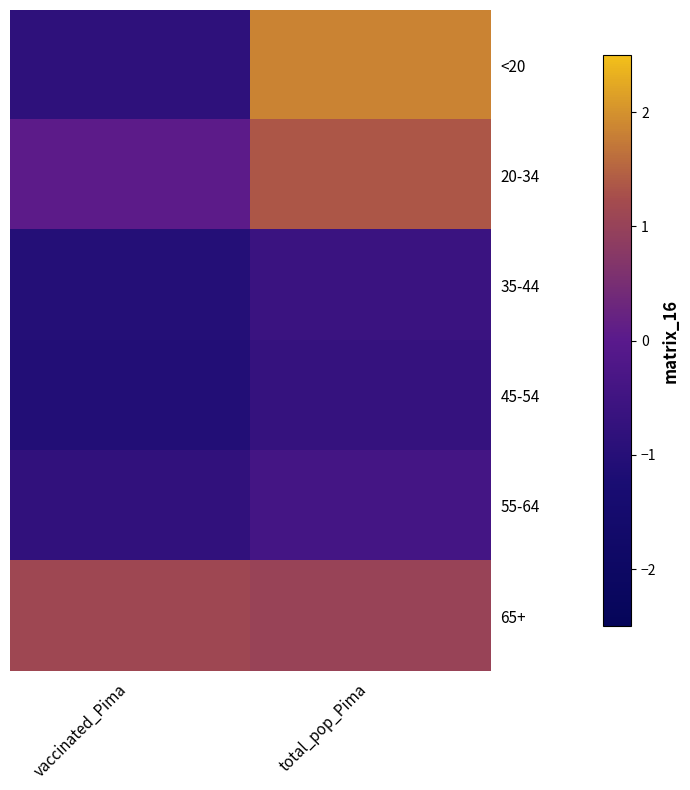

Reading left to right, list all the values displayed in this chart.

<20: vaccinated_Pima=-0.8	total_pop_Pima=1.8
20-34: vaccinated_Pima=0.0	total_pop_Pima=1.4
35-44: vaccinated_Pima=-1.0	total_pop_Pima=-0.6
45-54: vaccinated_Pima=-1.1	total_pop_Pima=-0.7
55-64: vaccinated_Pima=-0.8	total_pop_Pima=-0.4
65+: vaccinated_Pima=1.1	total_pop_Pima=1.0